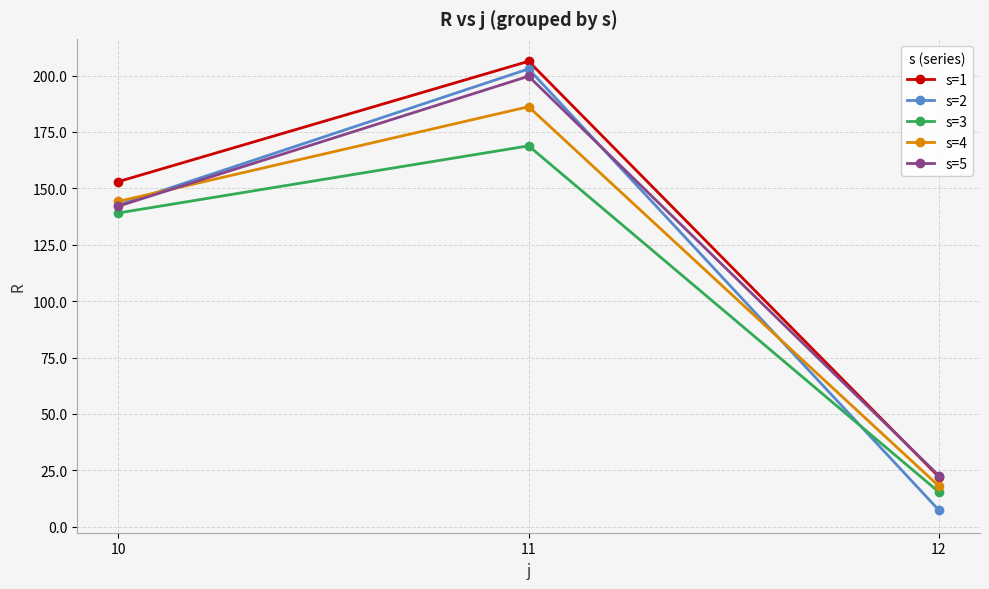

Reading left to right, what are all the values shown in this chart?

s=1: 10=152.9	11=206.3	12=22.0
s=2: 10=142.5	11=202.9	12=7.3
s=3: 10=139.1	11=168.8	12=15.3
s=4: 10=144.2	11=186.2	12=18.0
s=5: 10=142.1	11=199.7	12=22.6